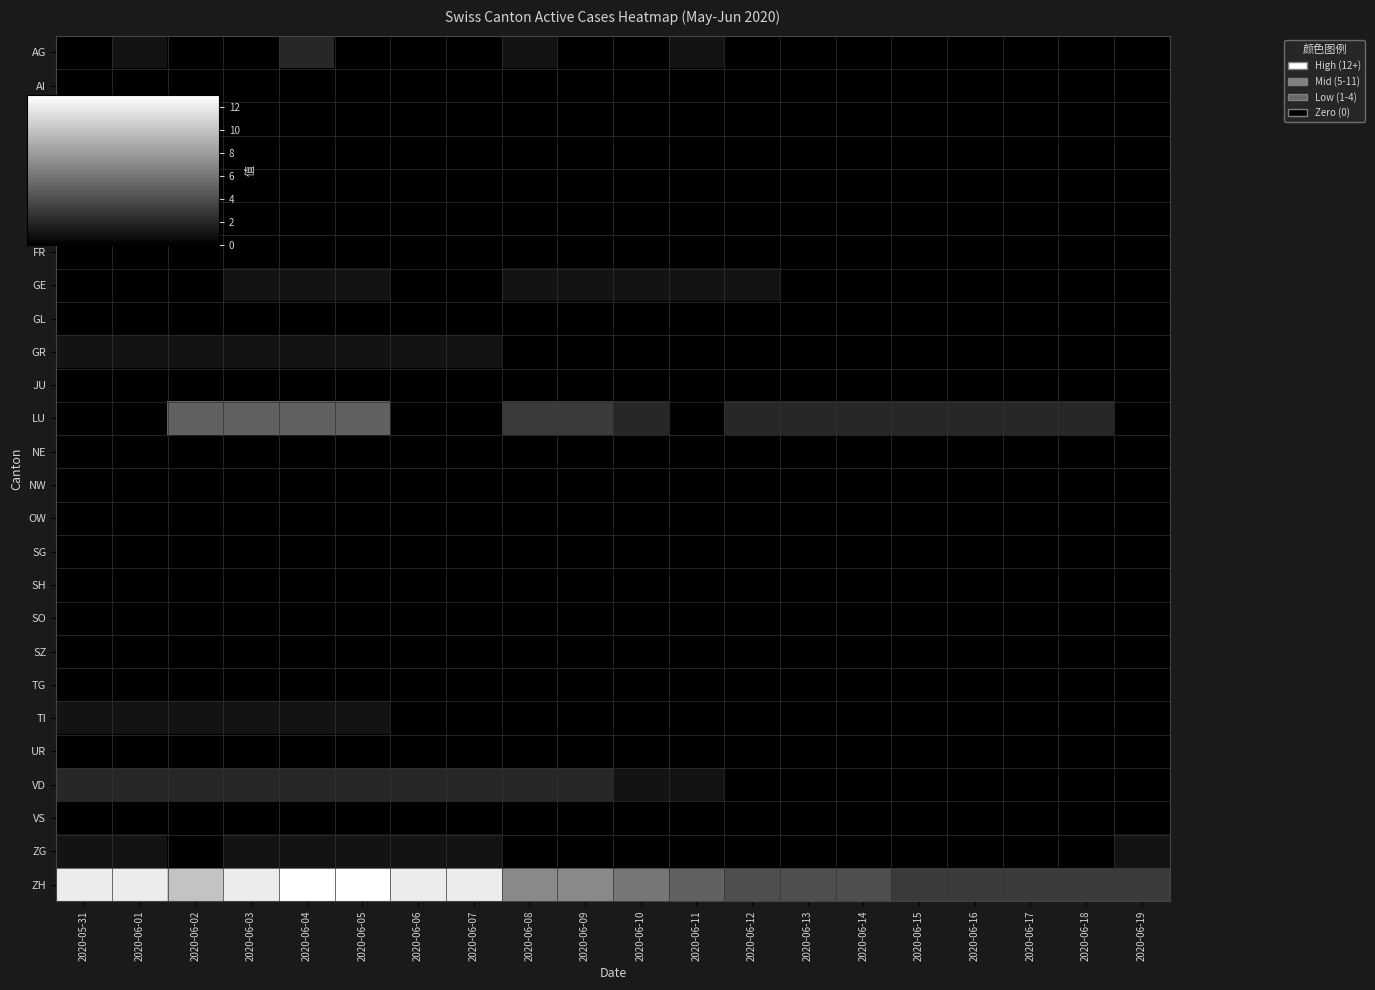

How many categories are shown in the chart?

20